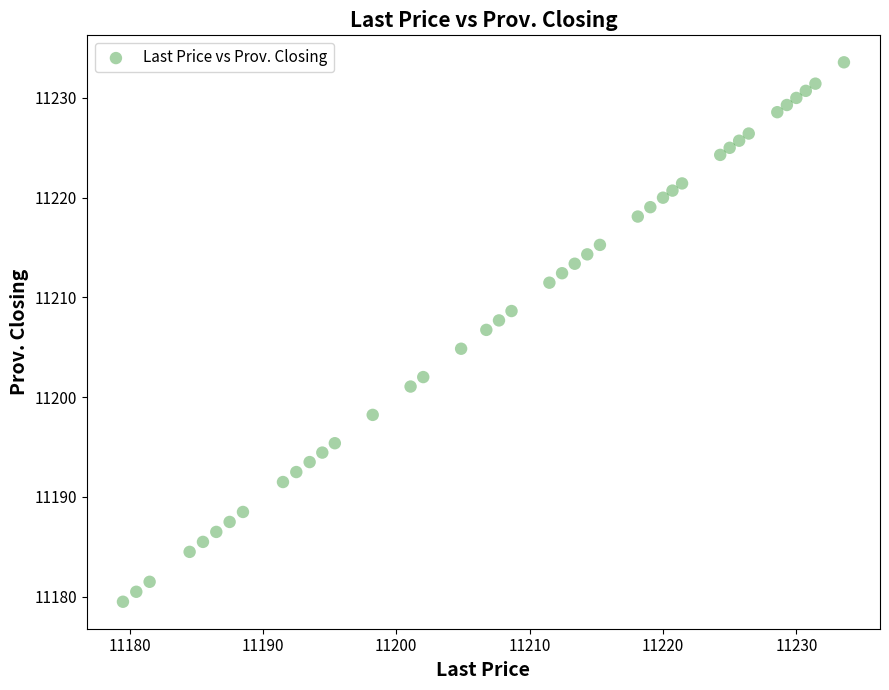

What is the range of Y values (max minus min)?

54.1